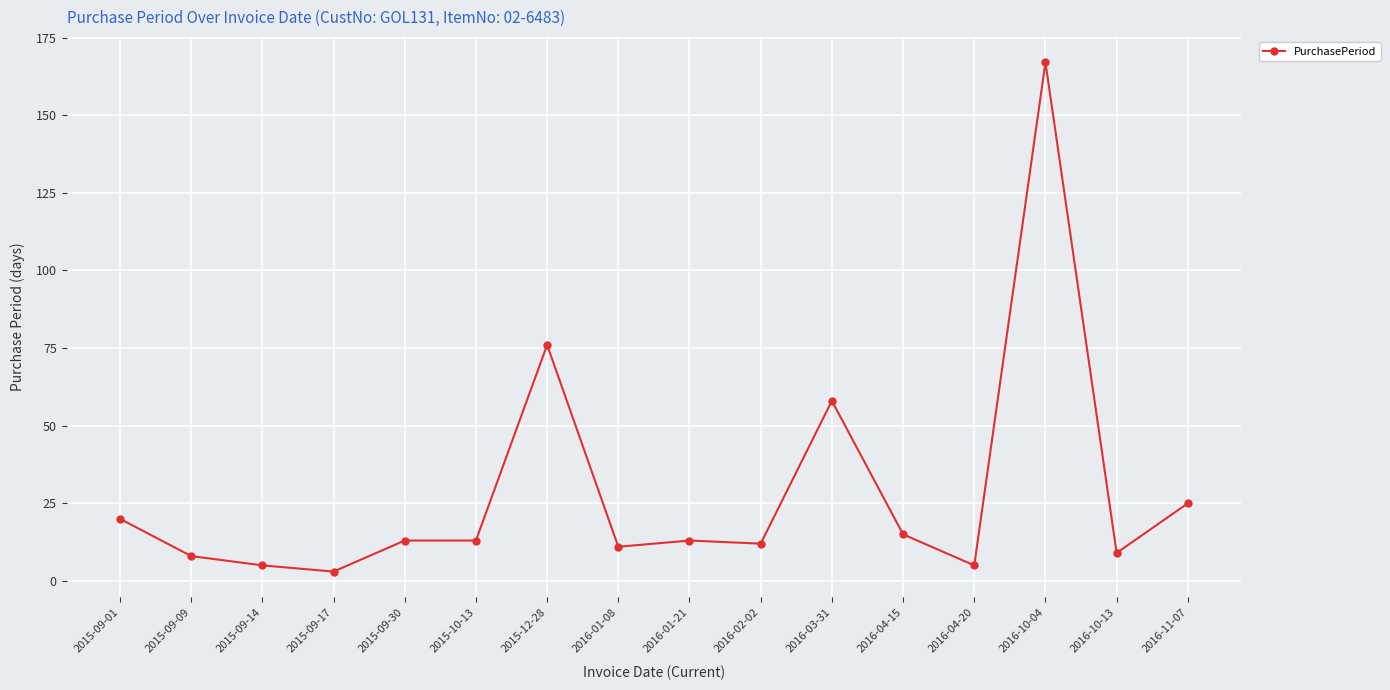

Is this an area chart (filled region under the line)?

No